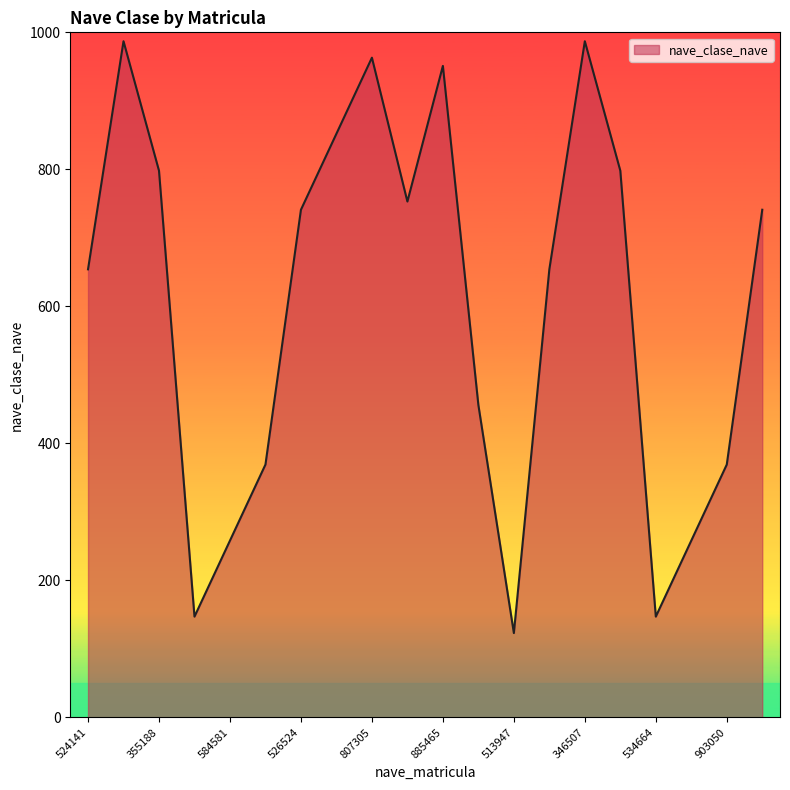

What is the maximum value shown in the chart?

987